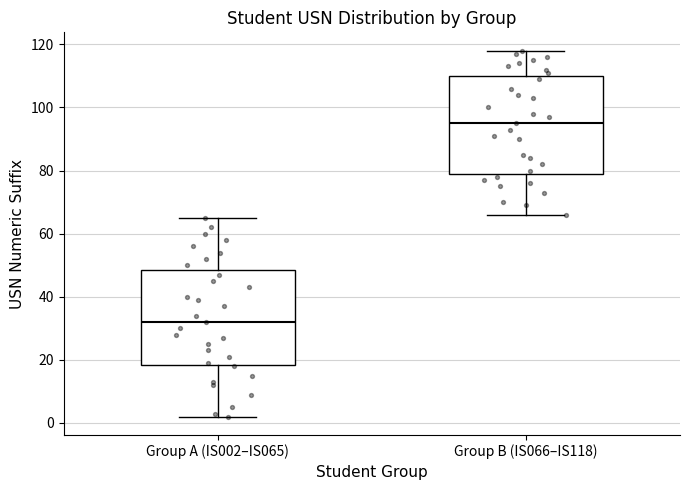

Which box has the highest median line?

Group B (IS066–IS118)